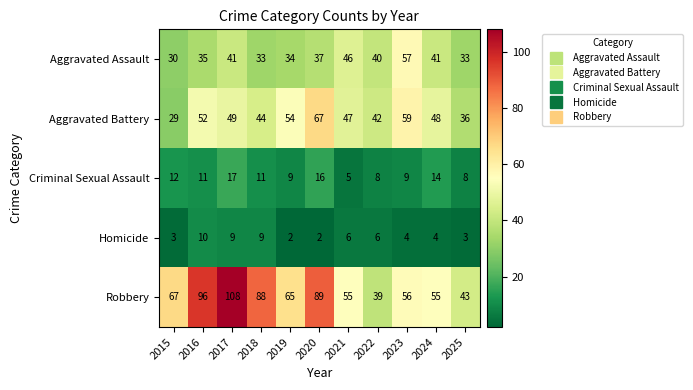

What is the sum of all Aggravated Assault values?

427